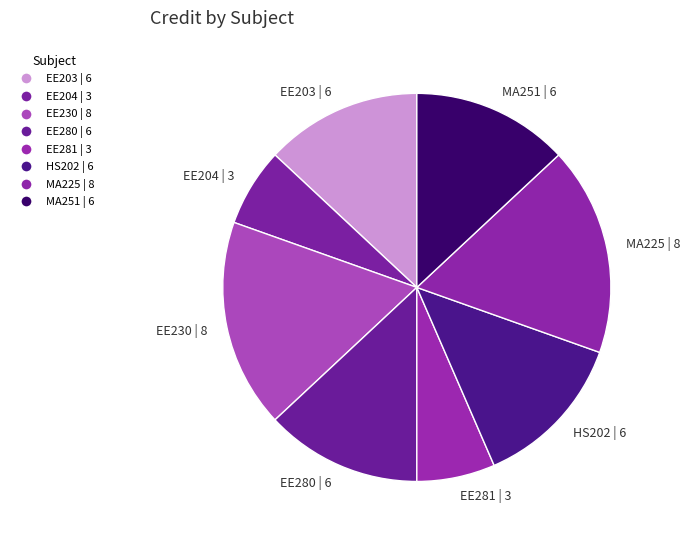

Is EE230 | 8 the majority of the pie?

No